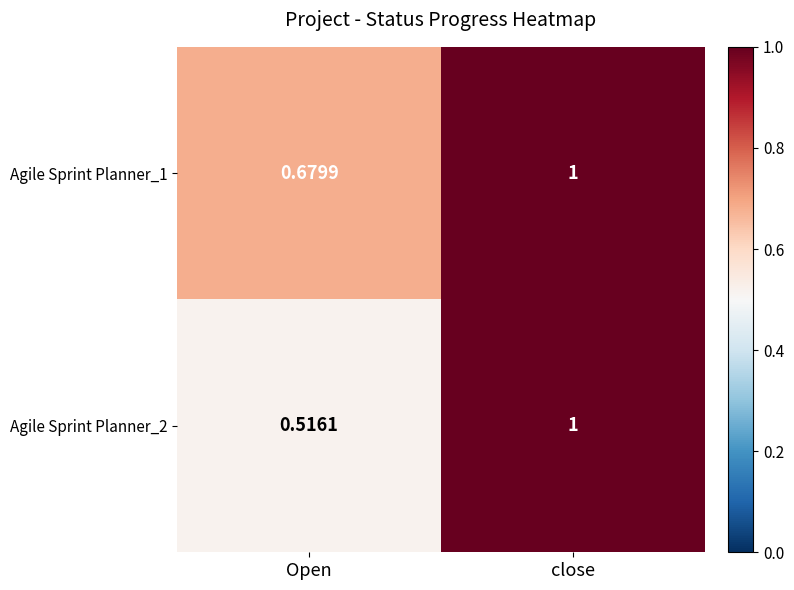

Rank the series by their average value, from highest to lowest.

Agile Sprint Planner_1, Agile Sprint Planner_2